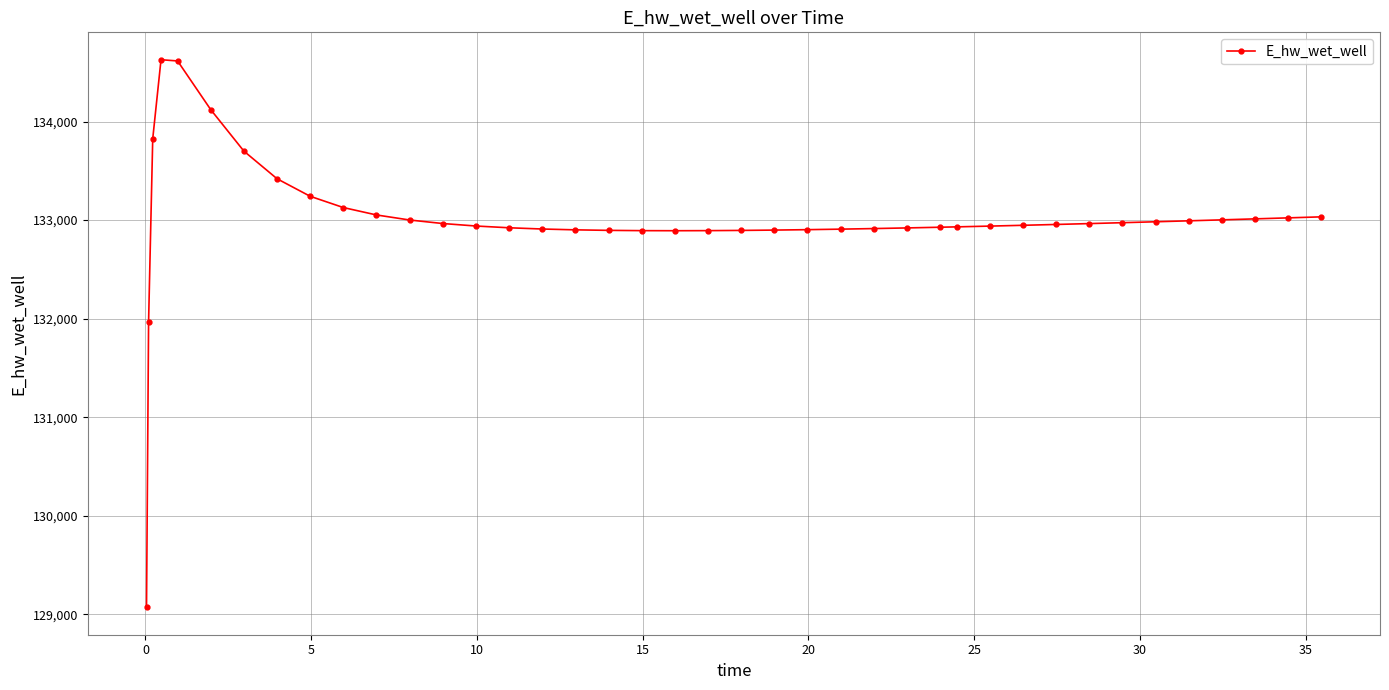

What is the difference between the second highest and minimum values?

5545.2